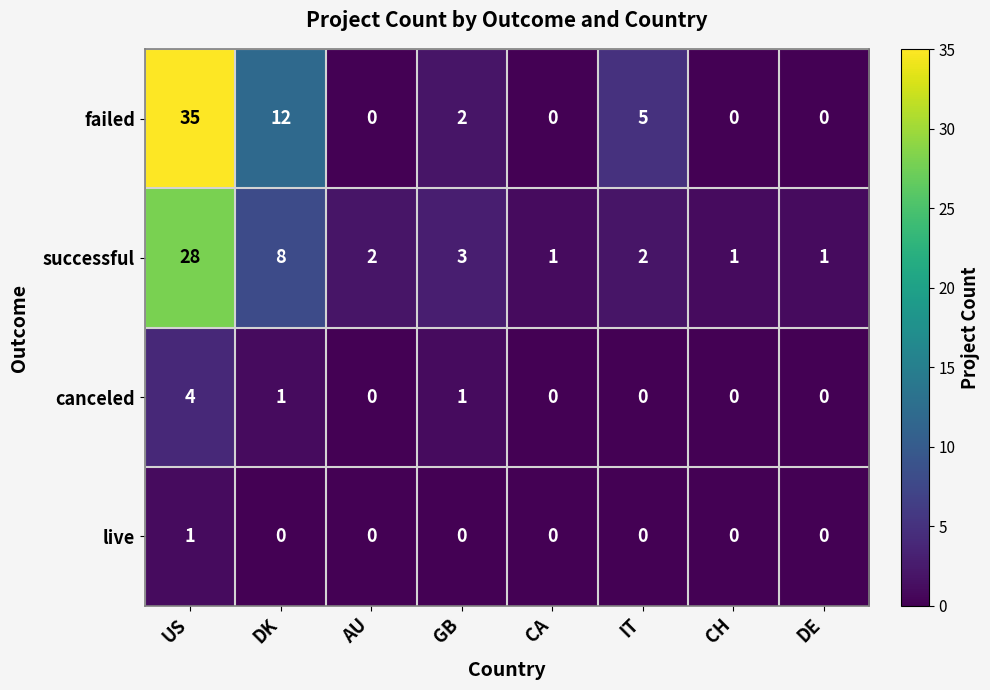

How many positive values does the failed series have?

4